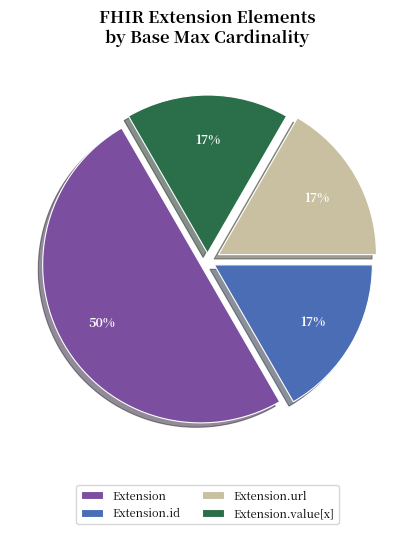

Which slice represents more than half of the pie?

Extension